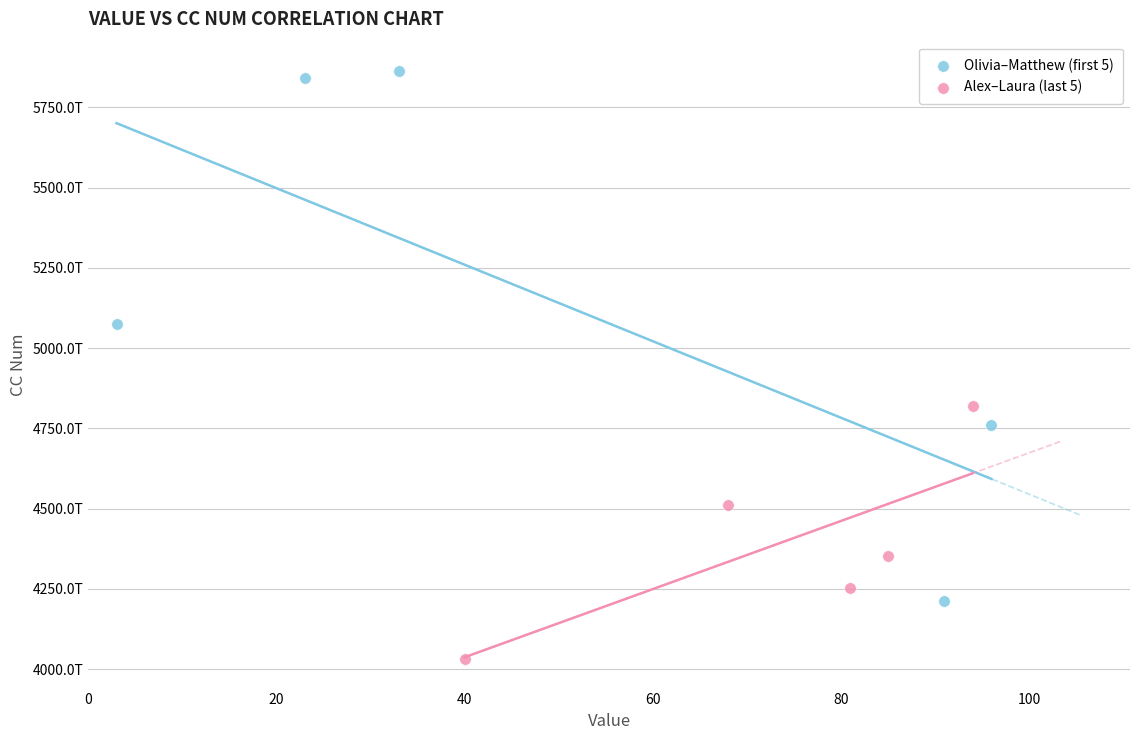

Which series contains the highest Y value?

Olivia–Matthew (first 5)